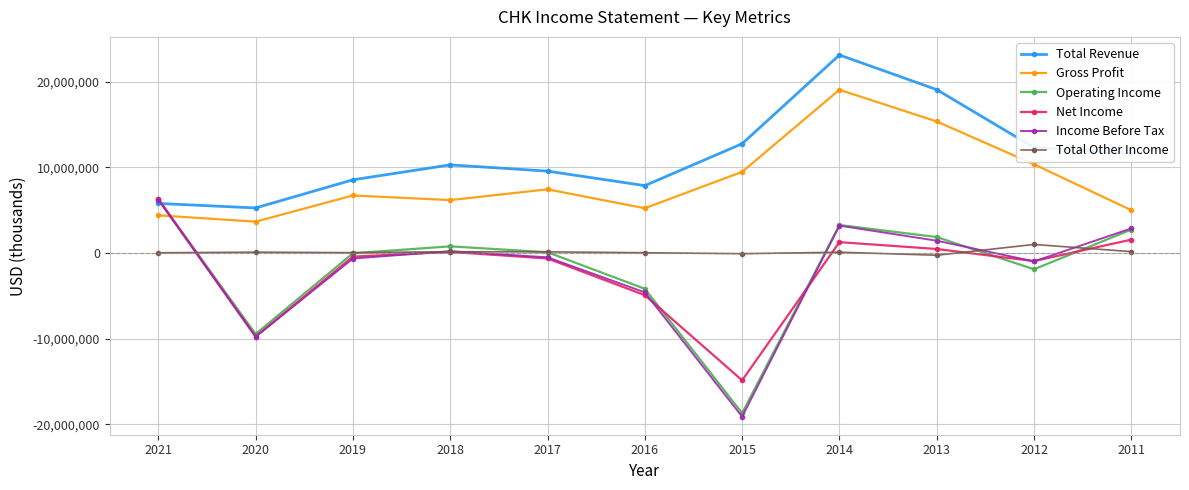

Does the chart display data point markers on the line(s)?

Yes